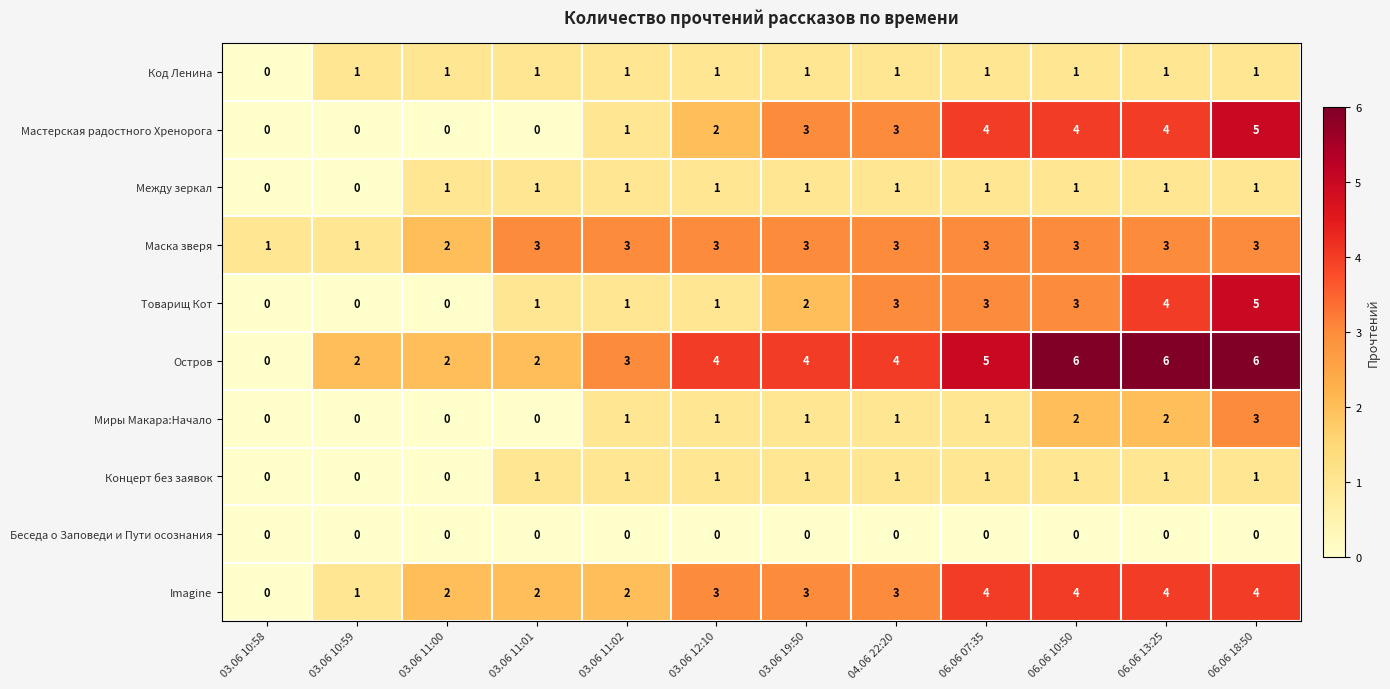

How many categories are shown in the chart?

12